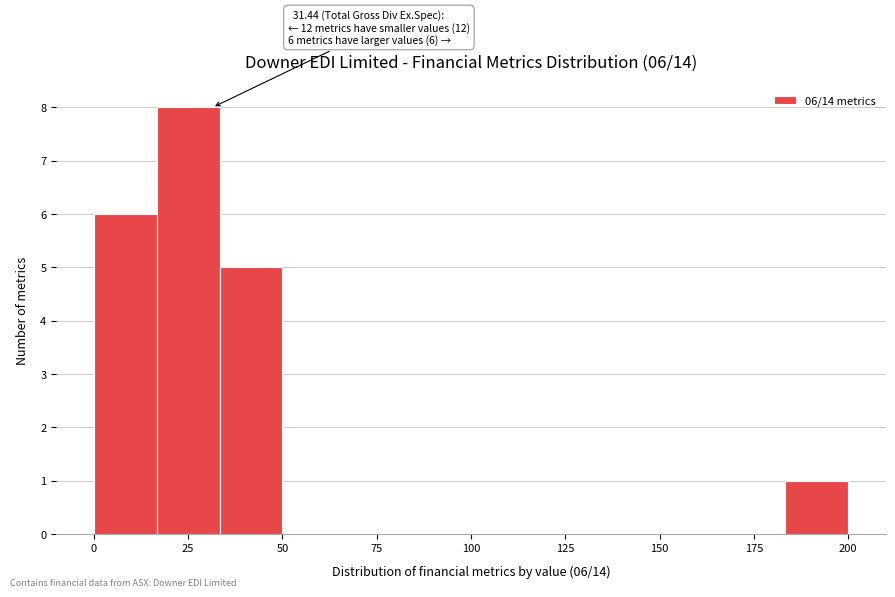

Around what value on the x-axis is the tallest bar? Give the approximate position of its centre, as read against the axis.

25